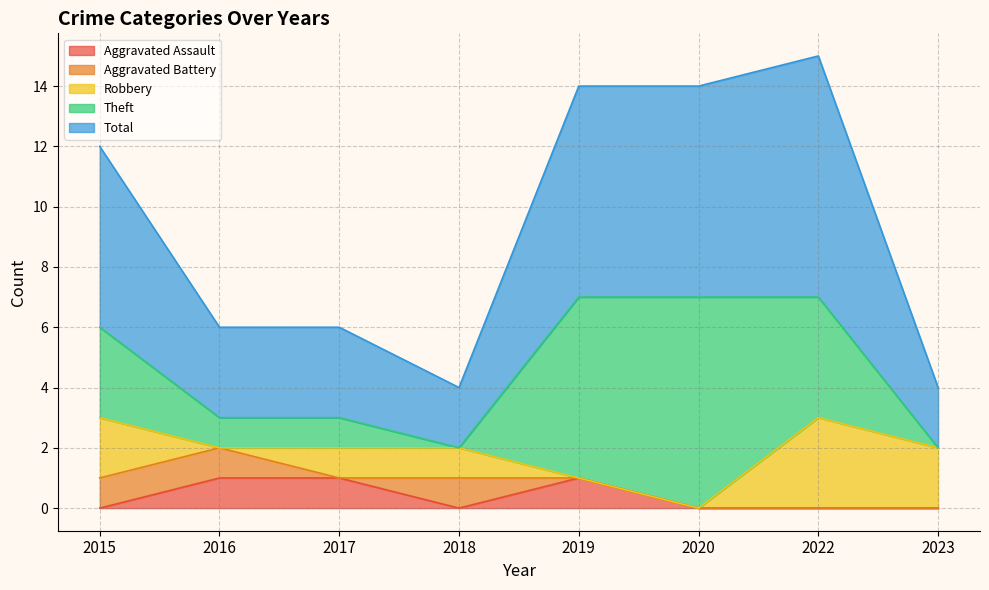

How many values in the Total series are below 6?

4